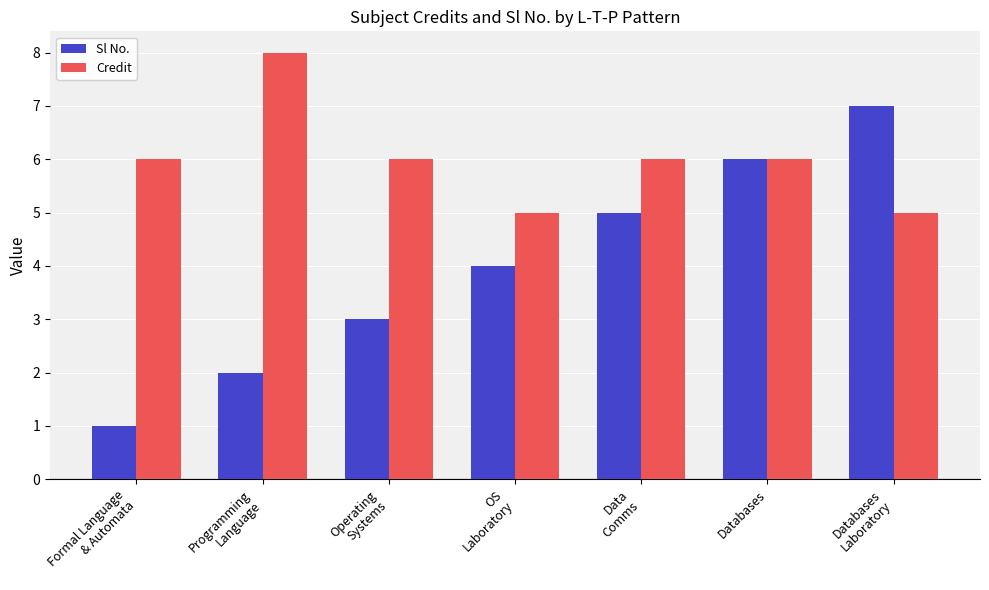

Are the bars horizontal?

No